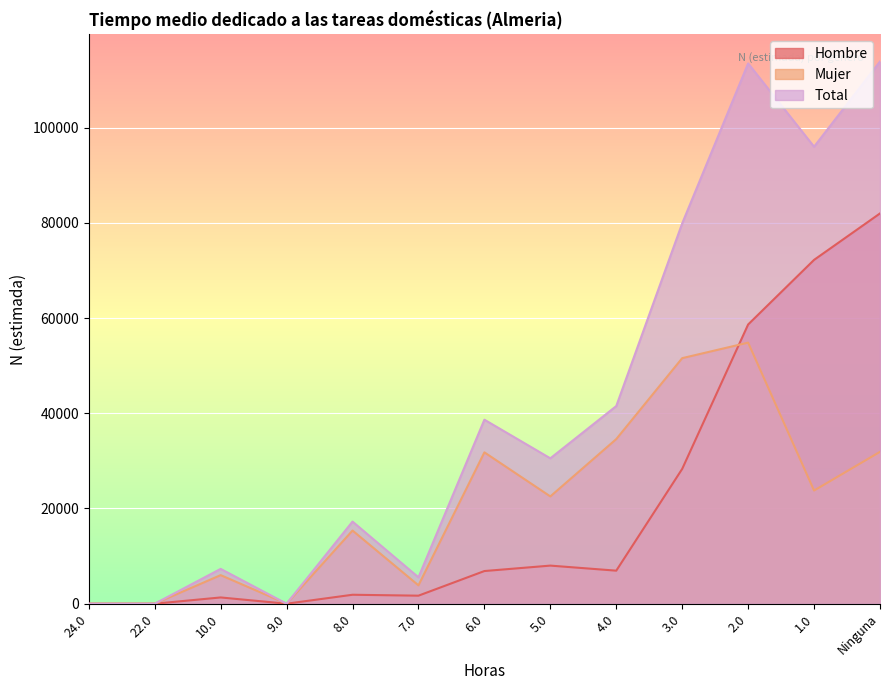

The Total series shows 0 at 22.0. True or false?

True